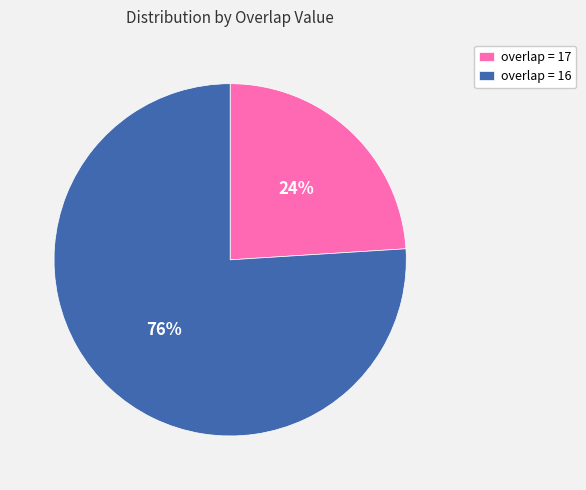

Rank the categories by value from lowest to highest.

overlap = 17, overlap = 16